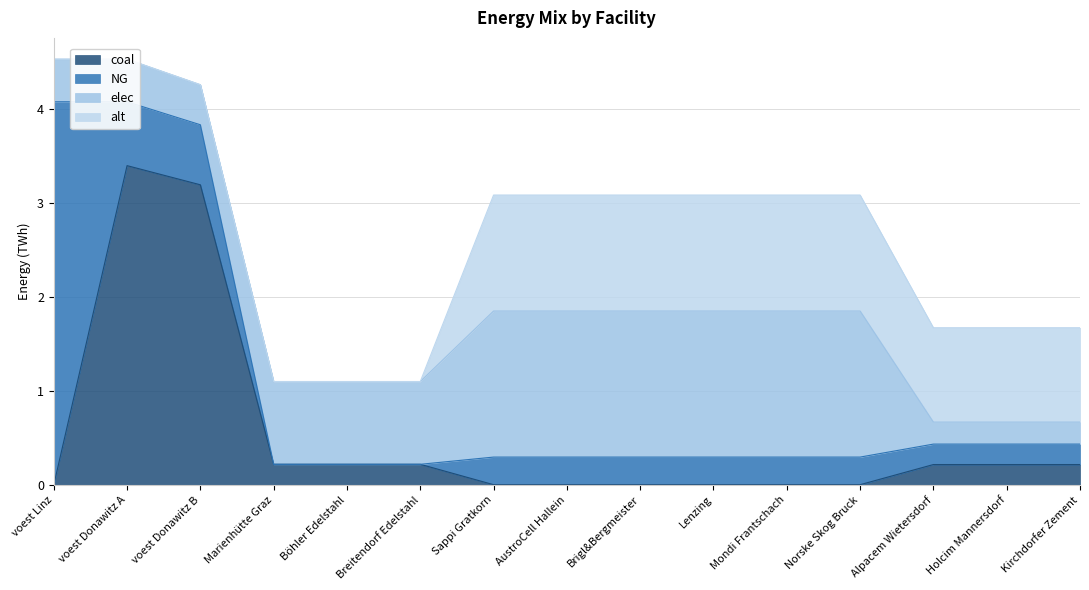

Which has a higher value, Kirchdorfer Zement or Alpacem Wietersdorf?

Kirchdorfer Zement